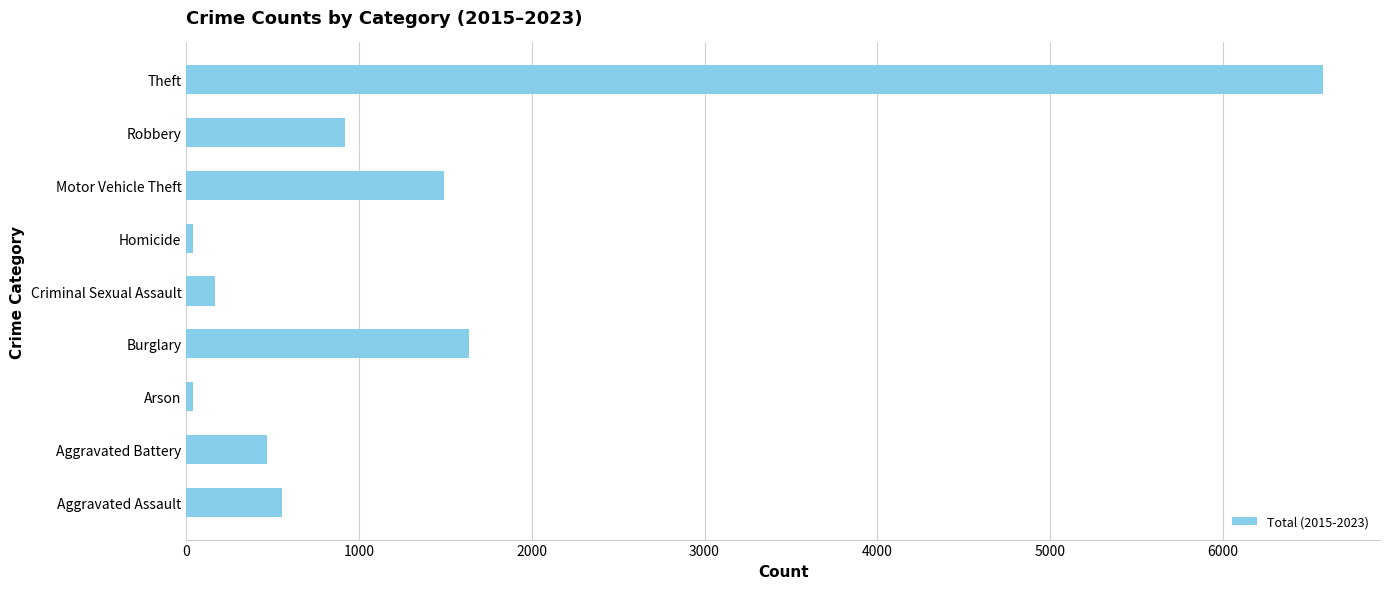

Which has a higher value, Criminal Sexual Assault or Burglary?

Burglary